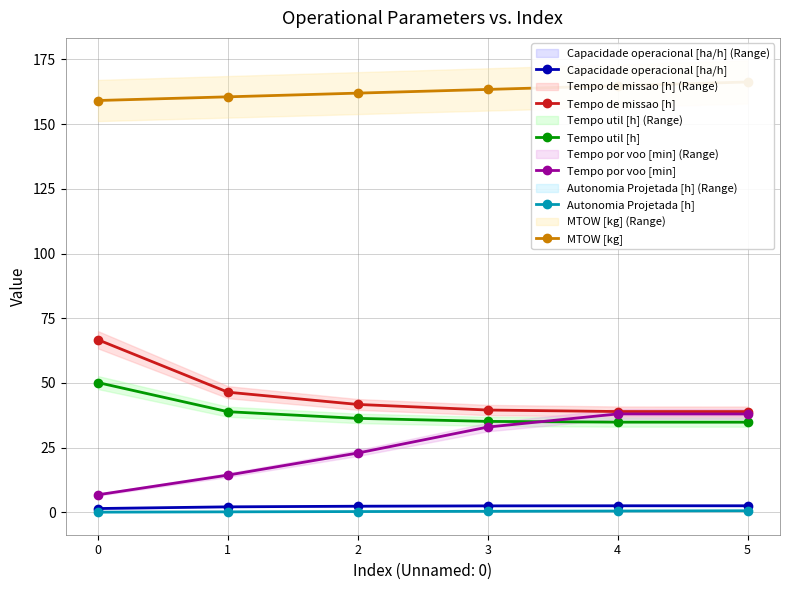

What is the difference between the second highest and minimum values in the Tempo por voo [min] series?

31.2